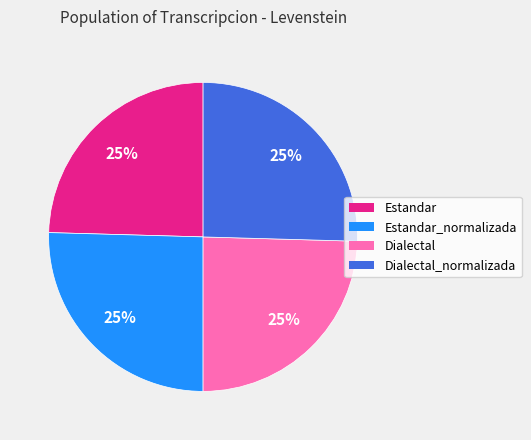

How many slices are in this pie chart?

4